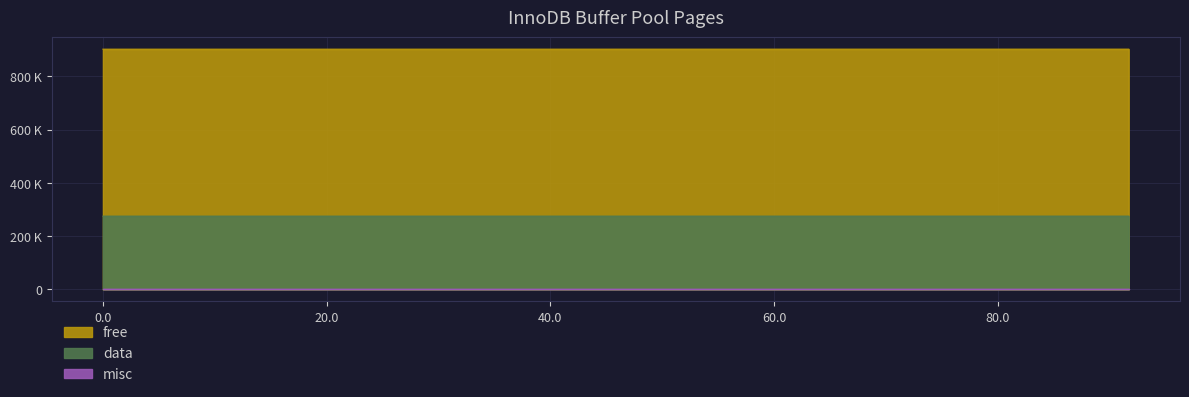

Which series has the largest total across all categories?

free